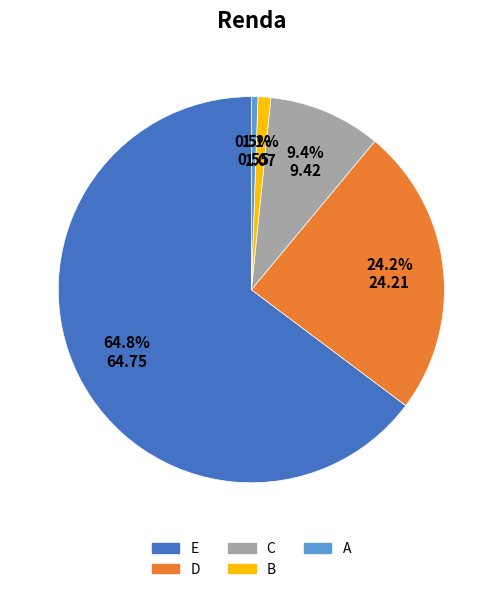

To the nearest percent, what is the average slice percentage?

20%